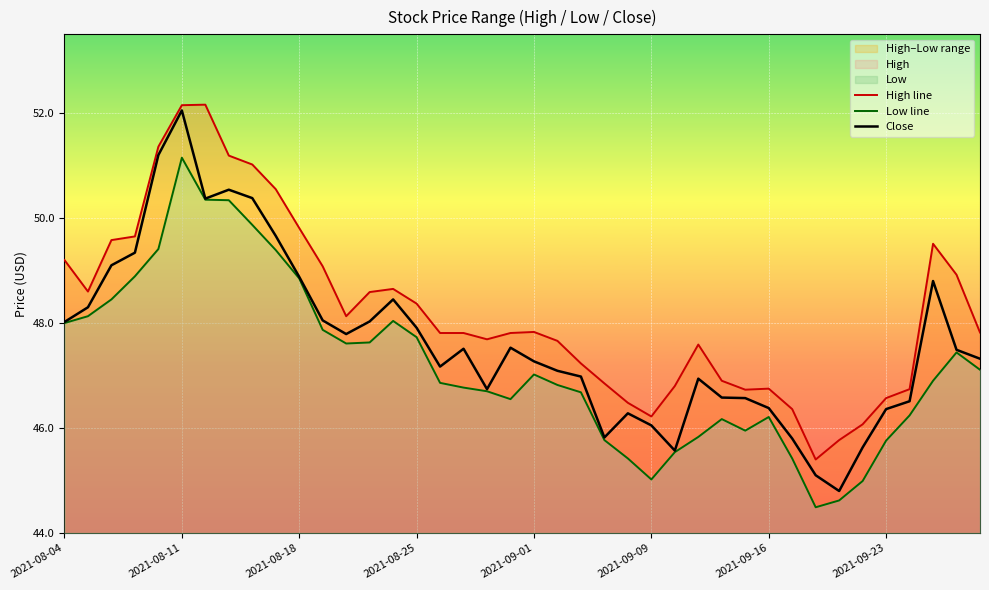

What is the minimum value shown in the chart?

44.5